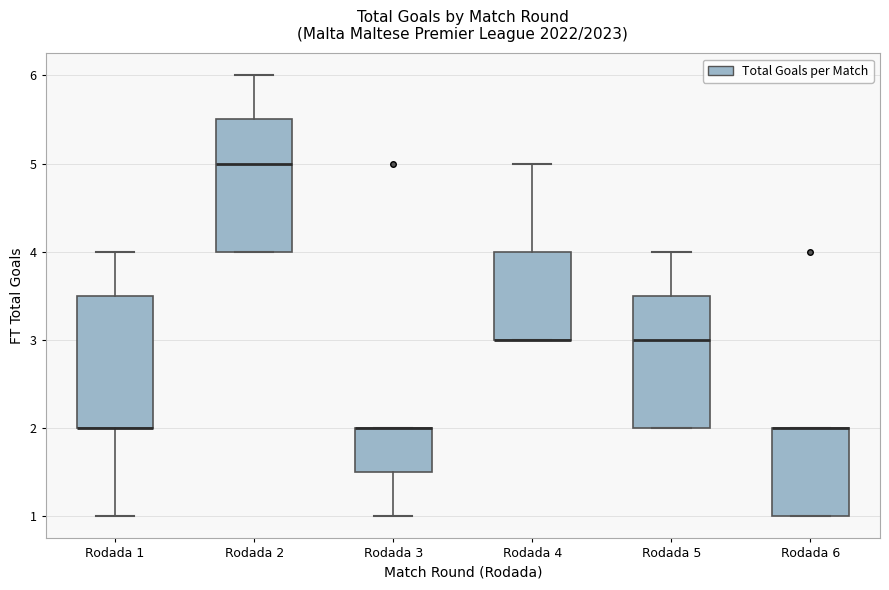

Where is the upper edge of the box for Rodada 3 on the y-axis? The values are not printed on the chart, so give them approximately, as read against the axis.

2.0